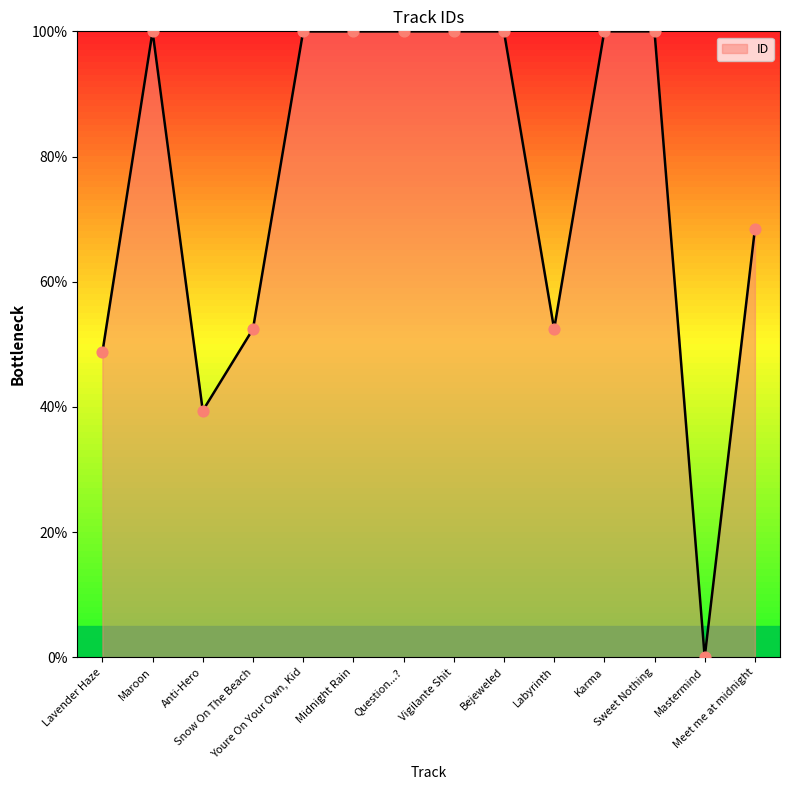

What is the ratio of the value at Labyrinth to the value at Sweet Nothing?

0.5